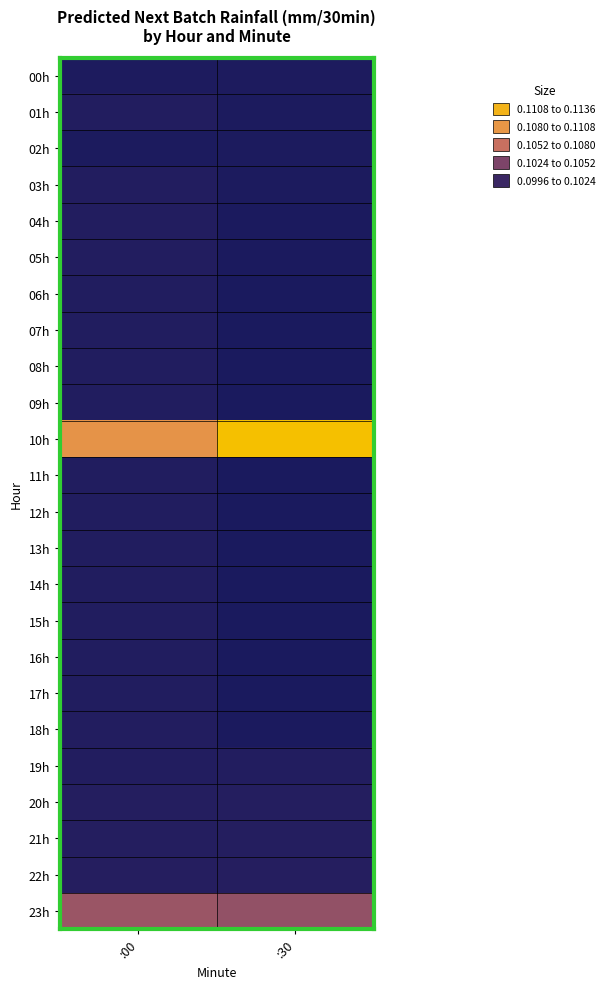

What is the total value across all series at :00?

2.4